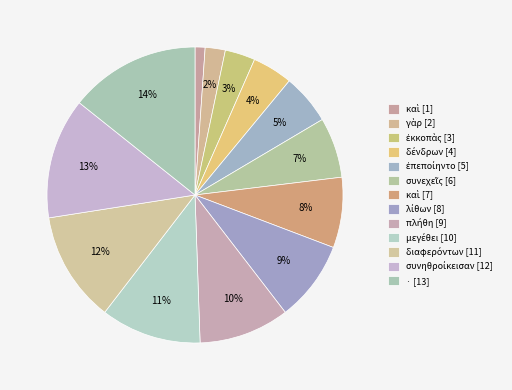

Count the number of slices in the pie.

13